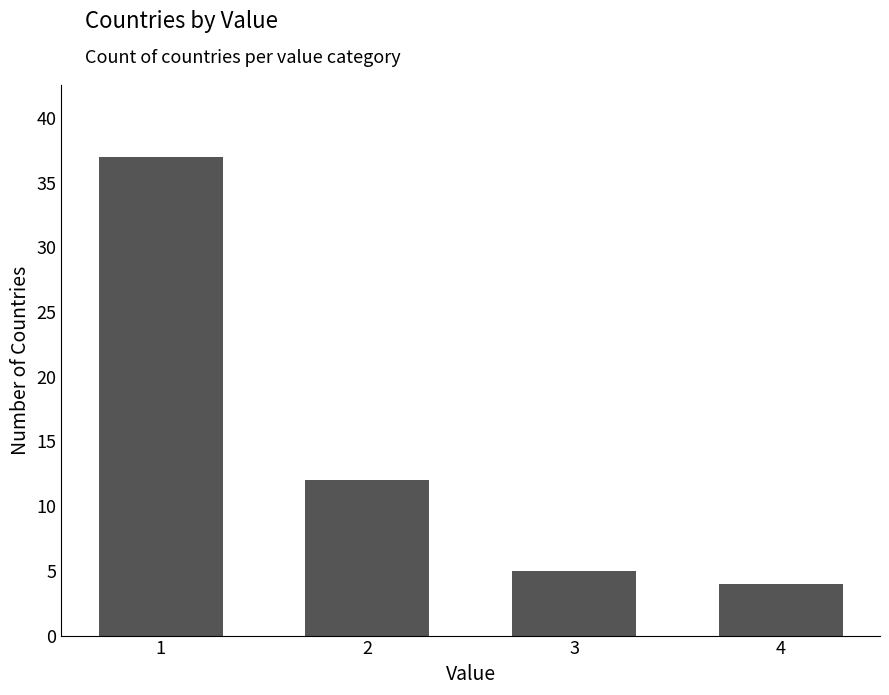

Which label corresponds to the smallest value in the chart?

4